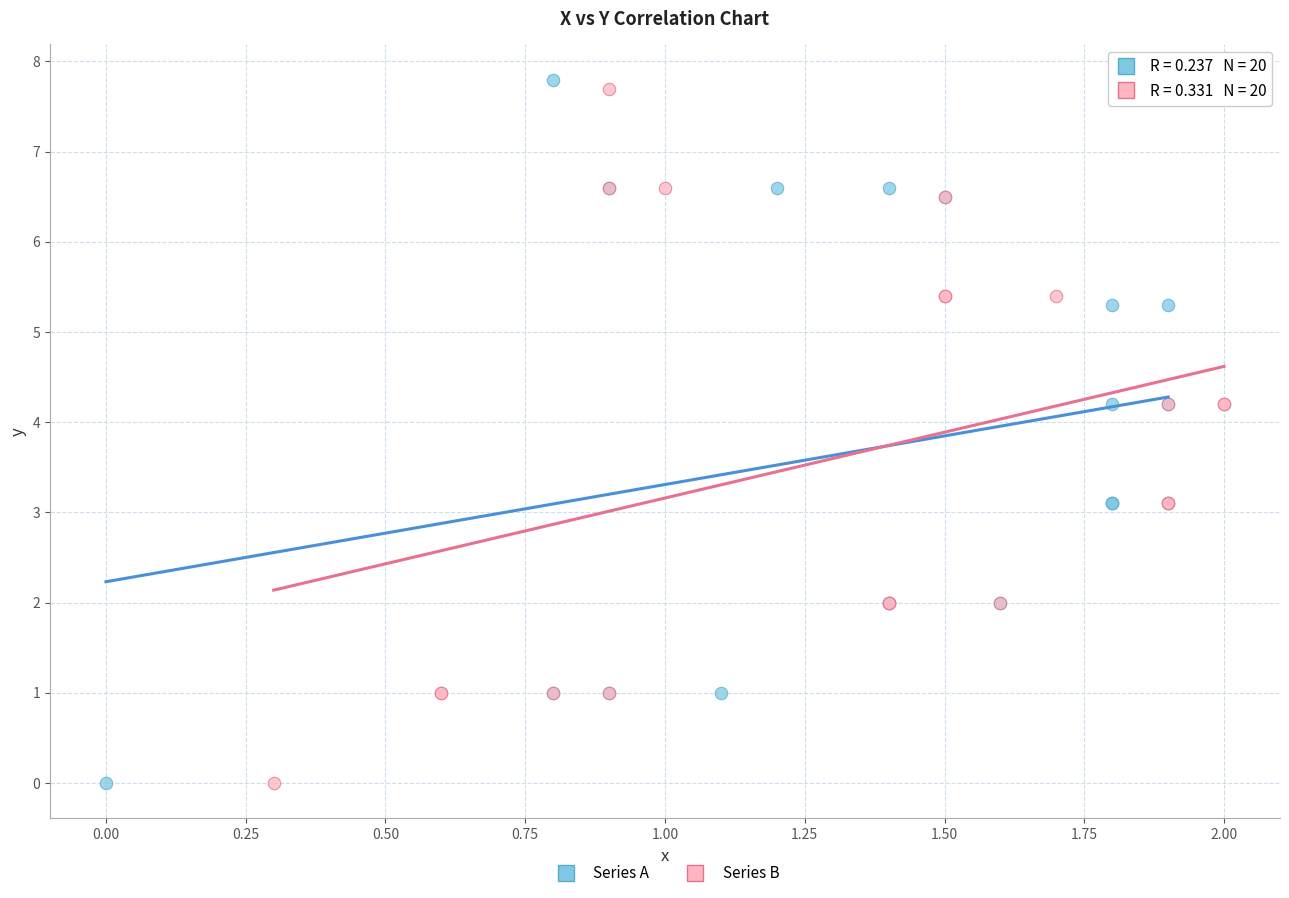

What are all the series names shown in the legend?

Series A, Series B